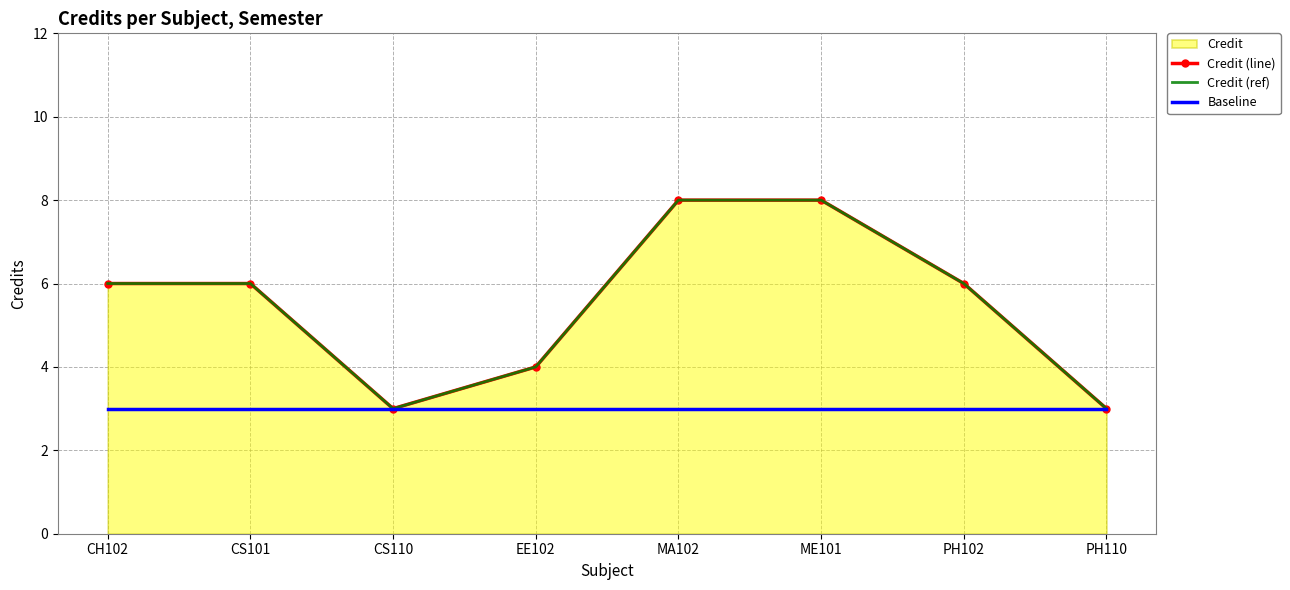

What is the label of the 1st point from the left?

CH102